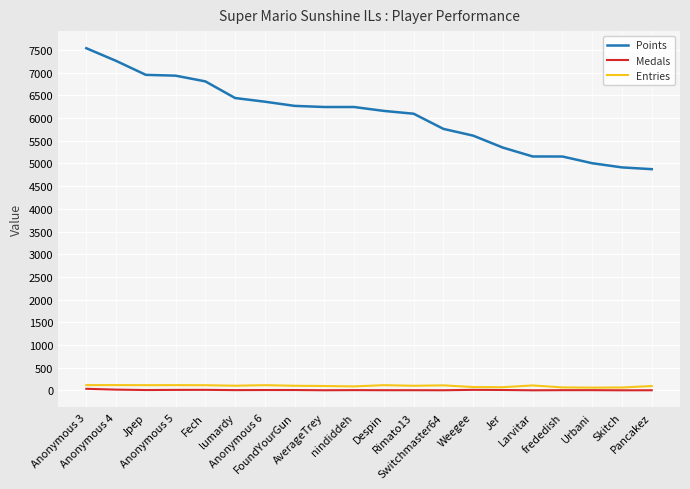

What is the sum of all Medals values?

123